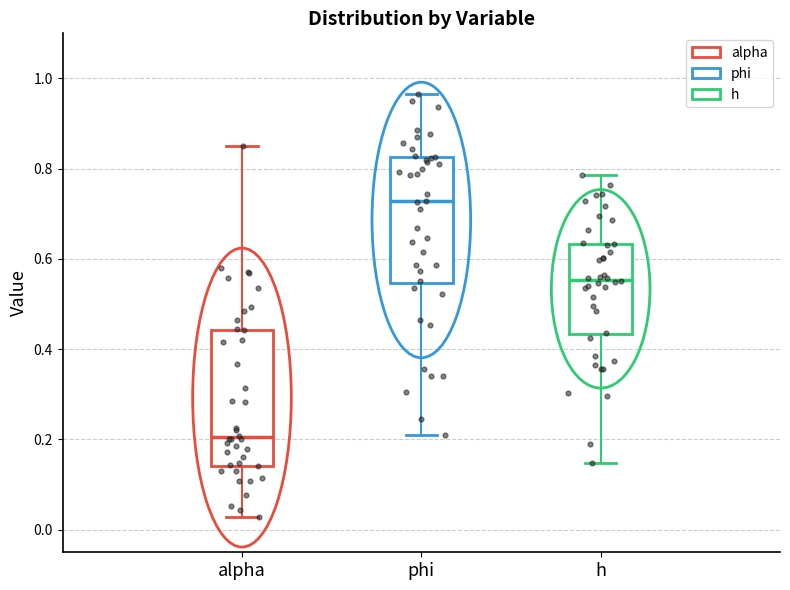

Reading left to right, transcribe this box plot: for each box, give where its median line is, the range the box spans, and where its two whiskers end, as read against the y-axis. The values are not printed on the chart, so give them approximately, as read against the axis.

alpha: median 0.20, box 0.14 to 0.44, whiskers 0.02 to 0.86
phi: median 0.72, box 0.54 to 0.82, whiskers 0.20 to 0.96
h: median 0.56, box 0.44 to 0.64, whiskers 0.14 to 0.78